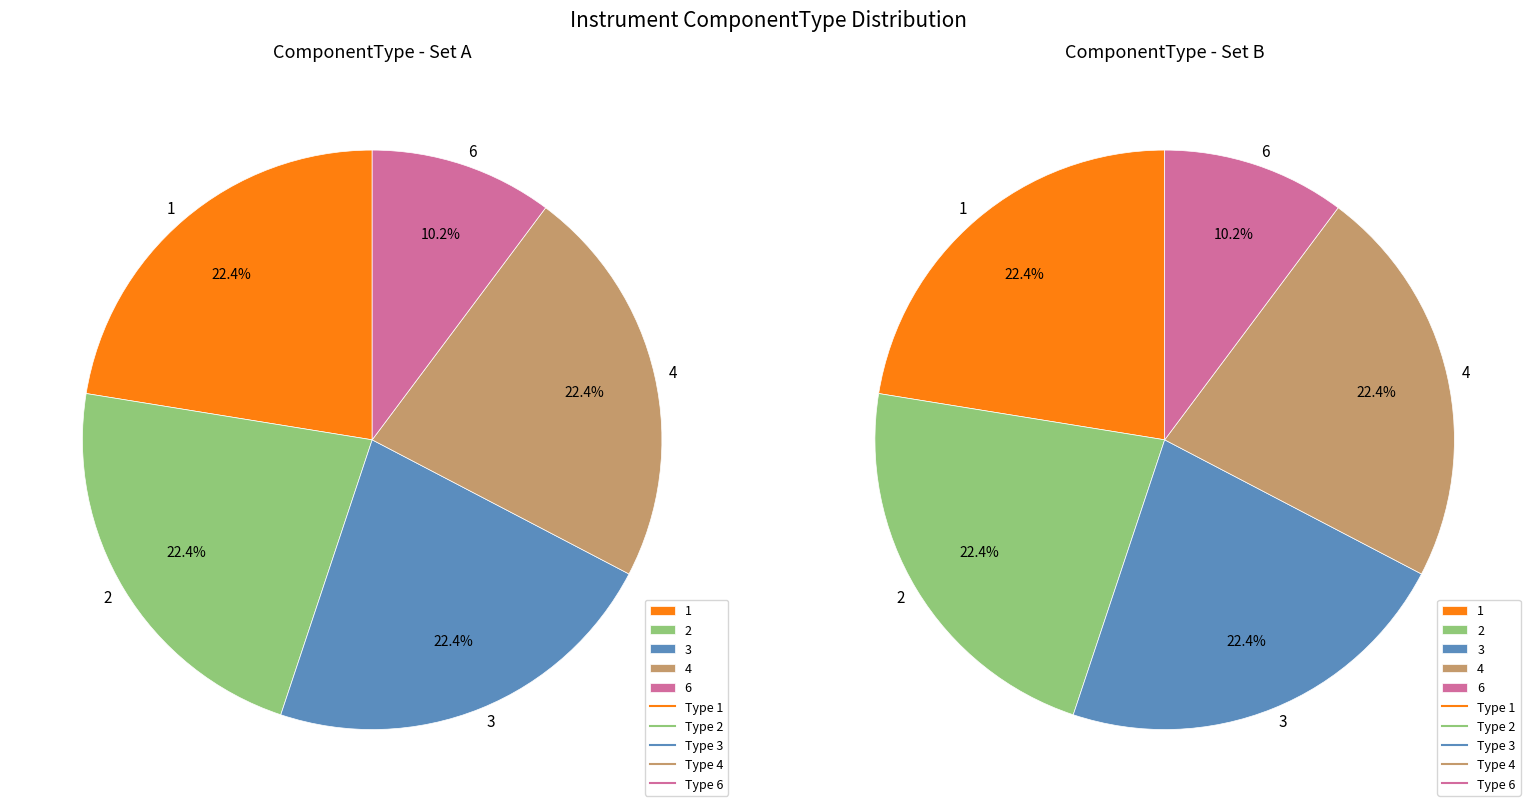

The 1 slice represents 39% of the pie. True or false?

False